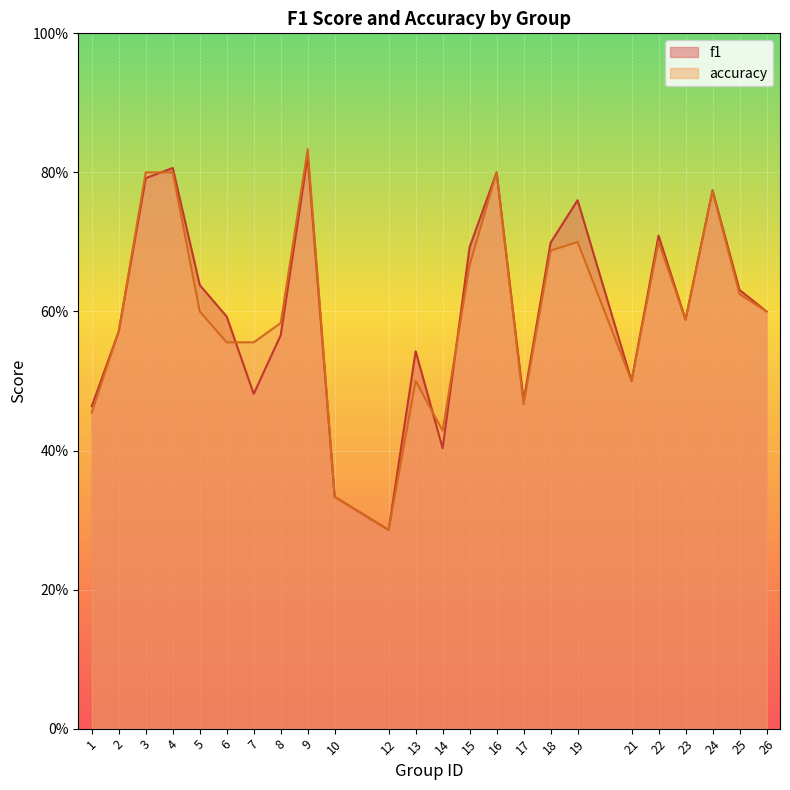

How many times do accuracy and f1 cross each other?

4